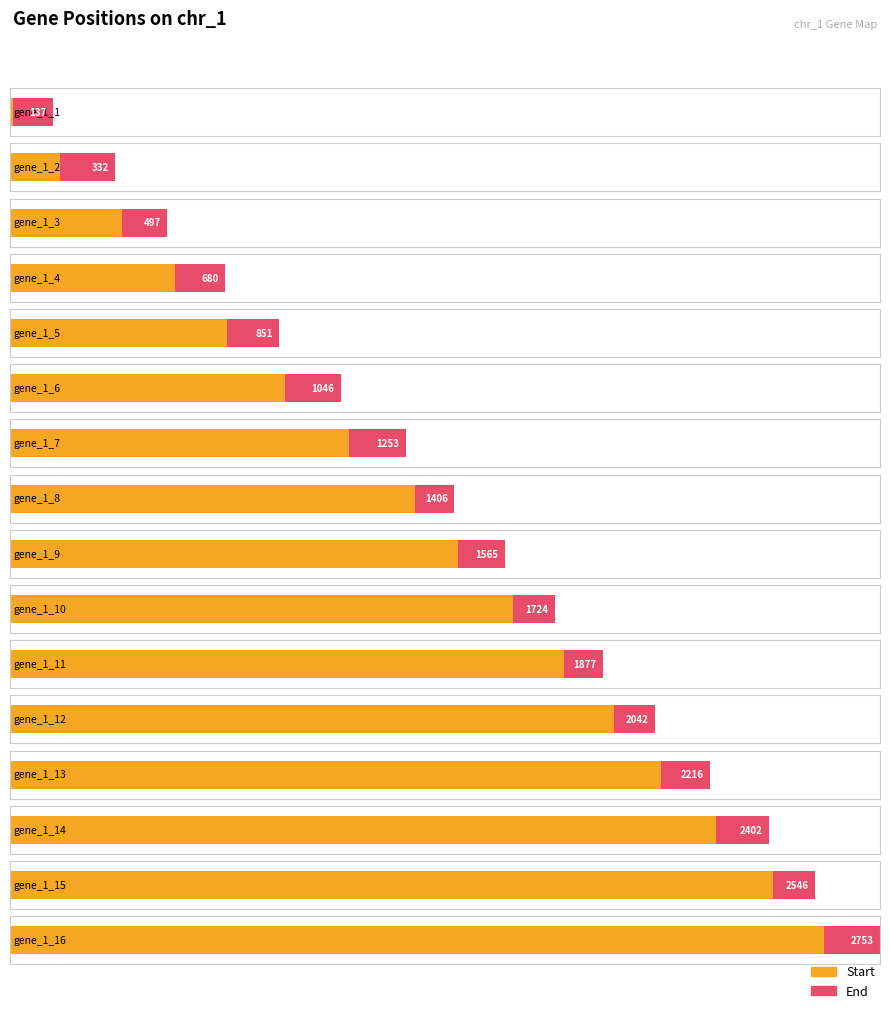

Is it true that Start equals 1593 at gene_1_10?

True